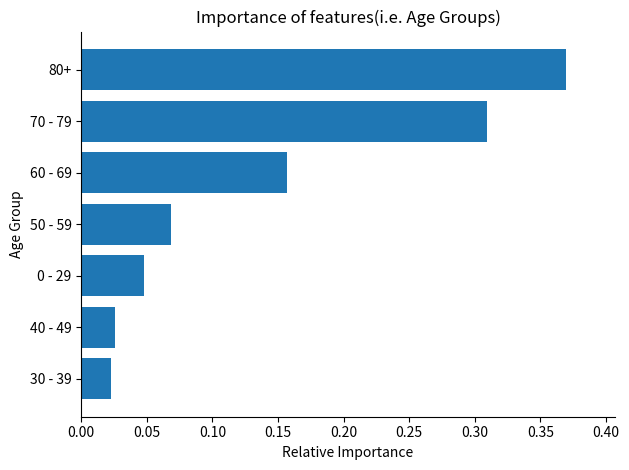

Between 80+ and 0 - 29, which is larger?

80+